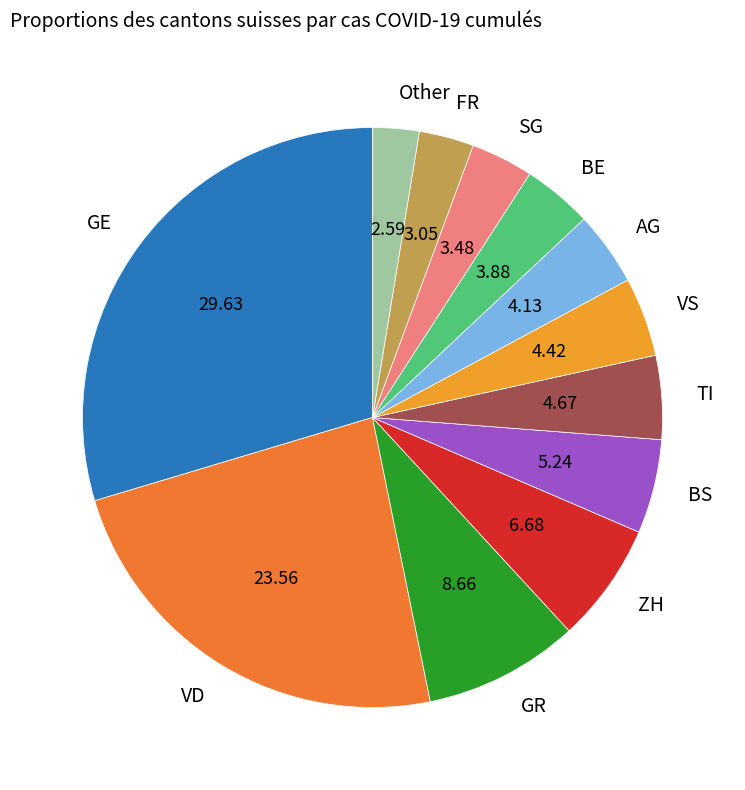

Which category has the biggest portion of the pie?

GE